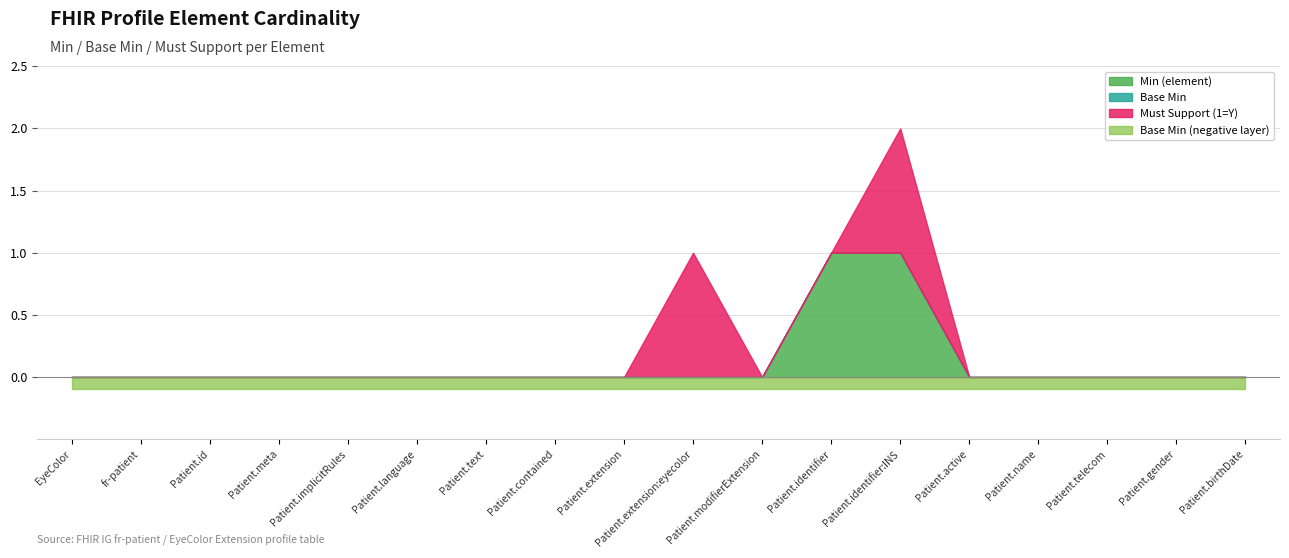

At which category is the sum across all series the highest?

Patient.identifier:INS